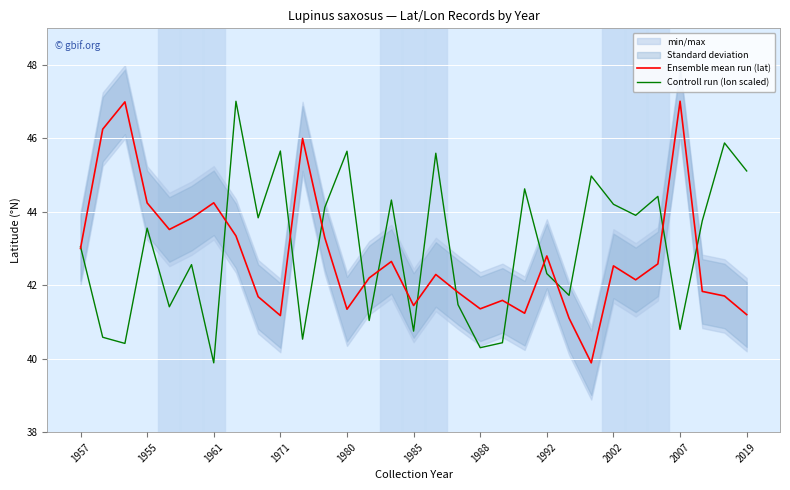

Is the value of Ensemble mean run (lat) at 1971 greater than the value of Controll run (lon scaled) at 2007?

Yes